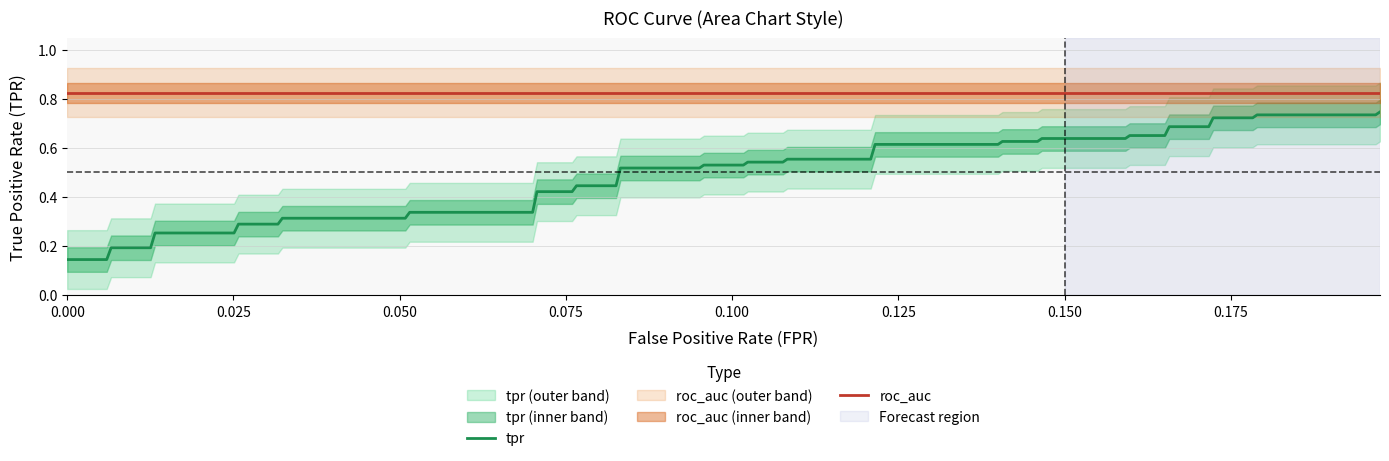

True or false: tpr and roc_auc cross at least once.

False